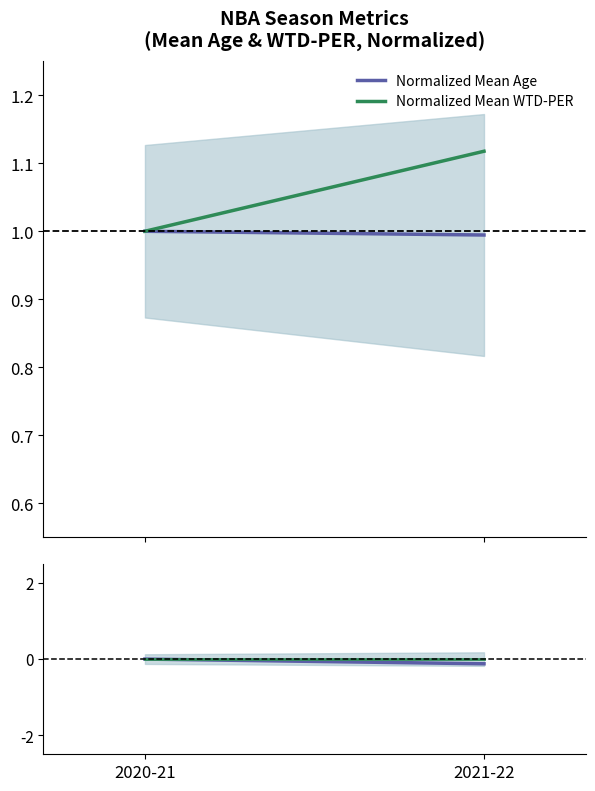

Which label corresponds to the largest value in the chart?

2021-22